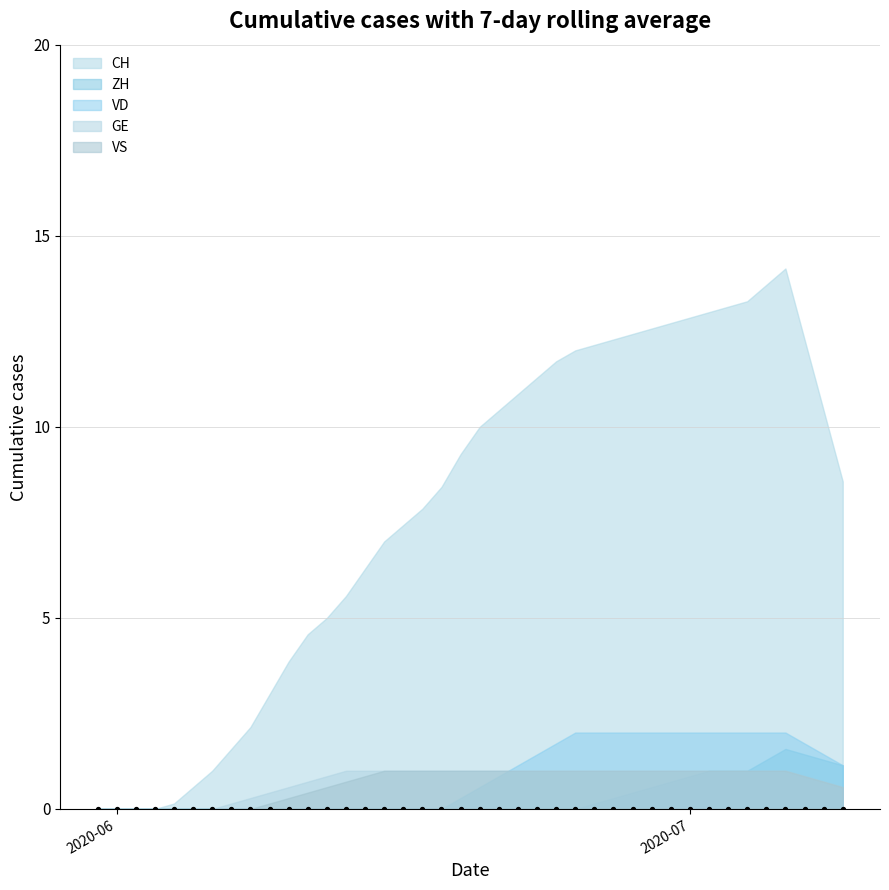

Which series has the widest spread of Y values?

CH